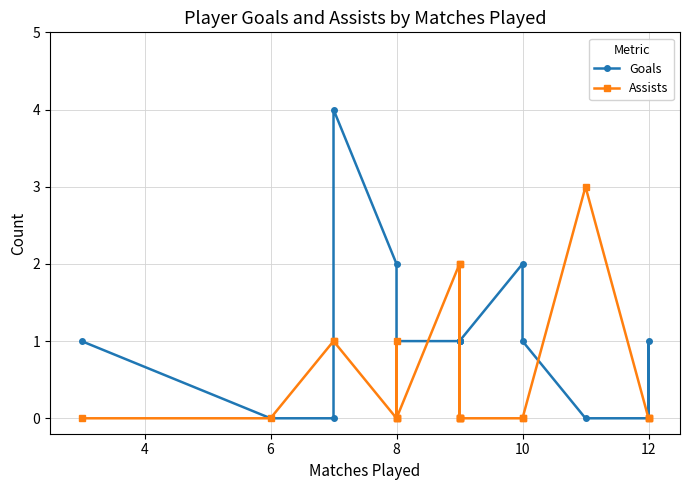

At how many categories does at least one series exceed 2?

2